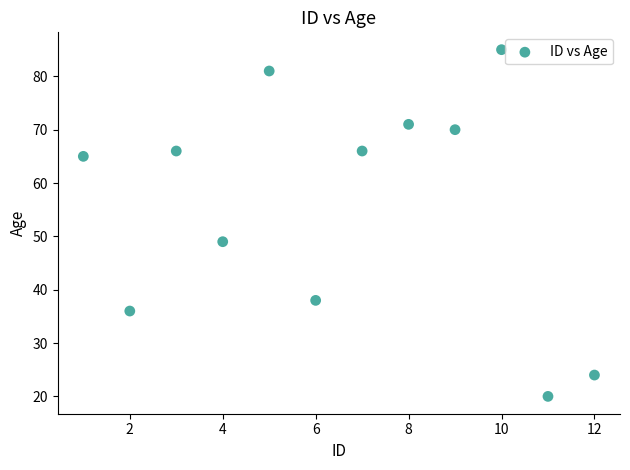

What Y value in the scatter plot is closest to 52?

49